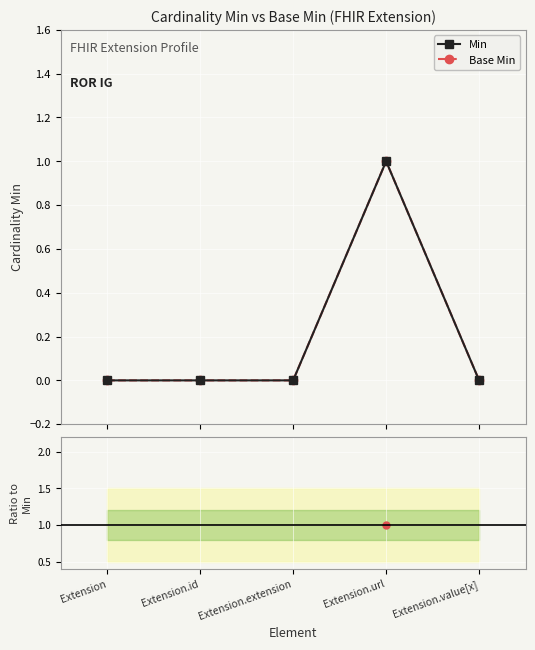

How many values in Ratio Base Min / Min are above zero?

1